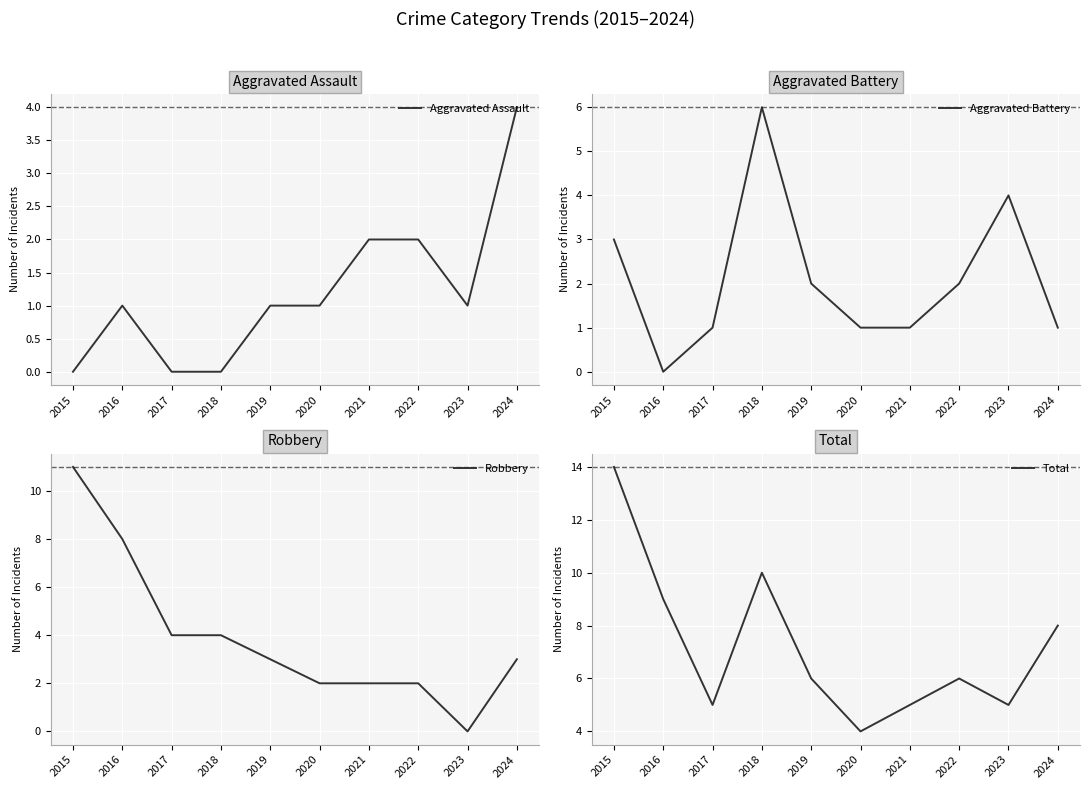

What is the difference between the maximum and minimum values in the Aggravated Battery series?

6